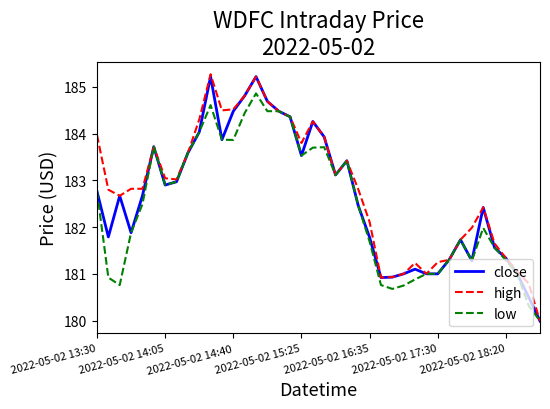

What is the smallest value displayed?

180.0